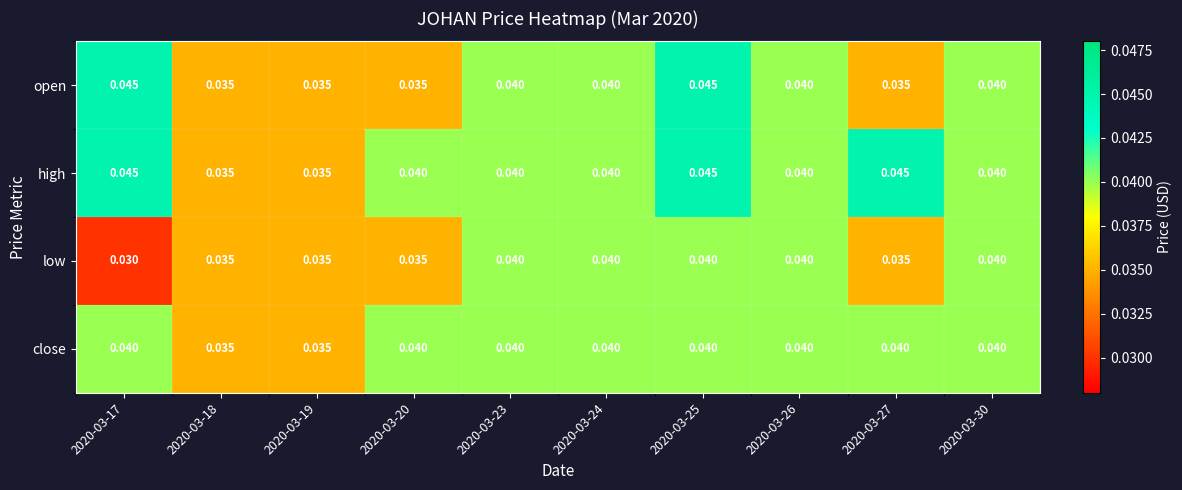

Which series has the largest total across all categories?

high